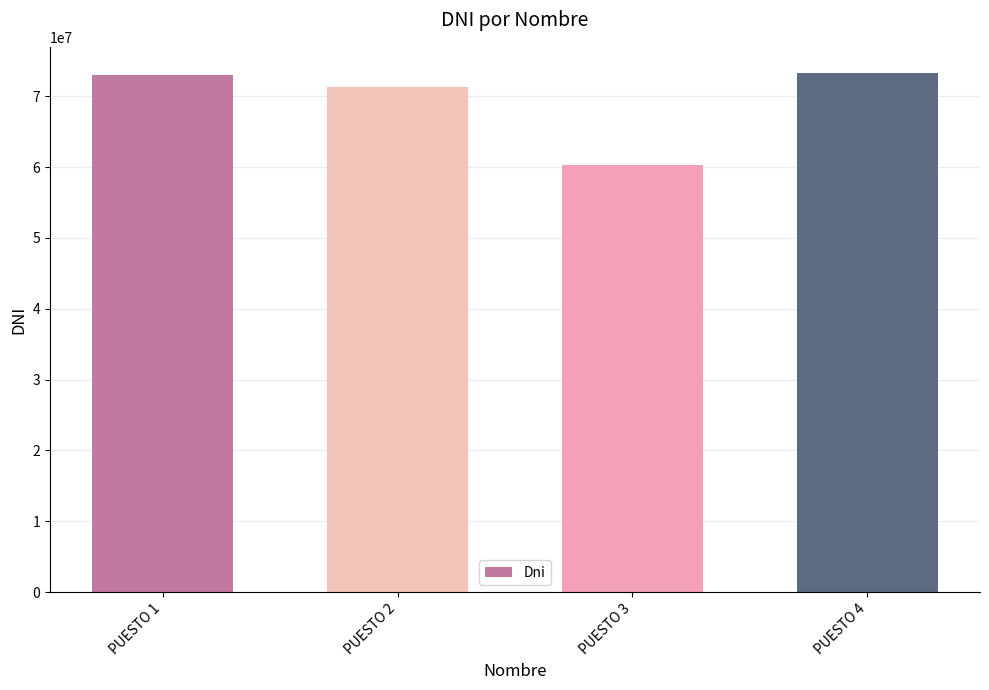

Is it true that the value at PUESTO 2 is 36432843?

False